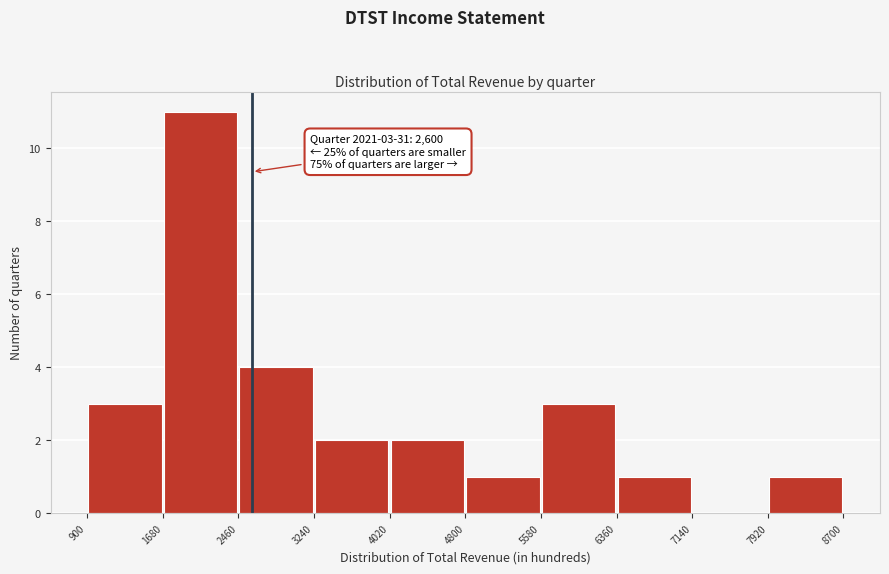

Which range on the x-axis has the tallest bar?

1680 to 2460